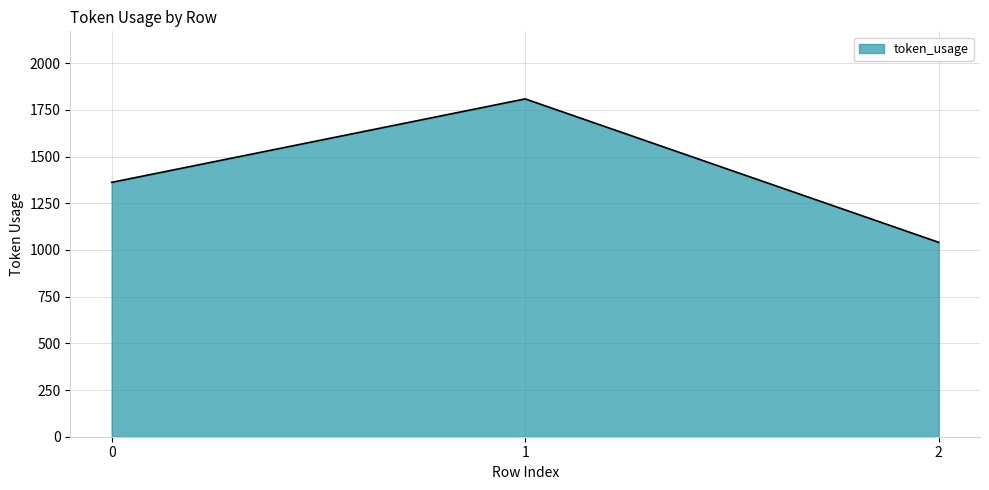

Between 1 and 0, which is larger?

1